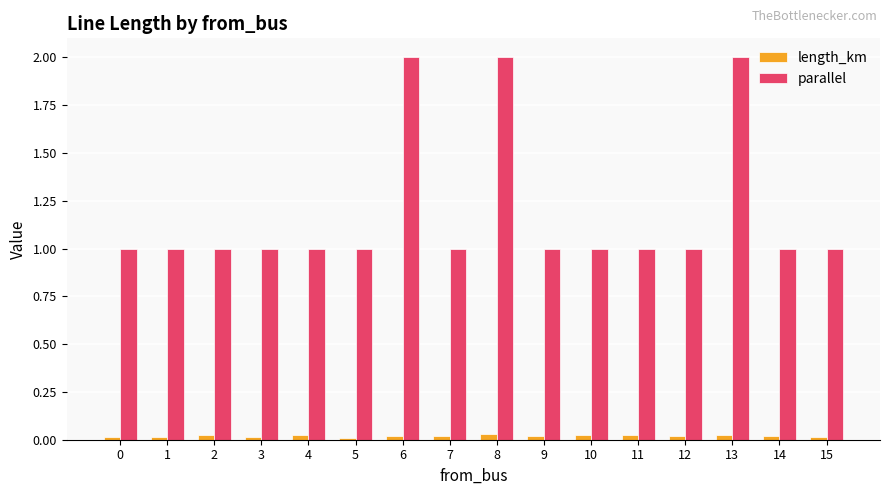

Which series has the widest spread of values?

parallel